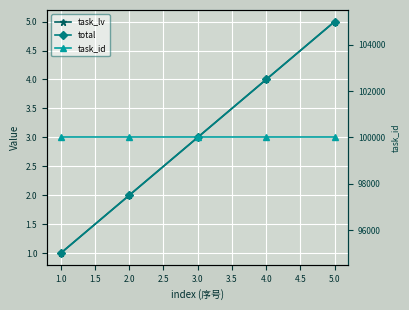

True or false: task_id and total cross at least once.

False